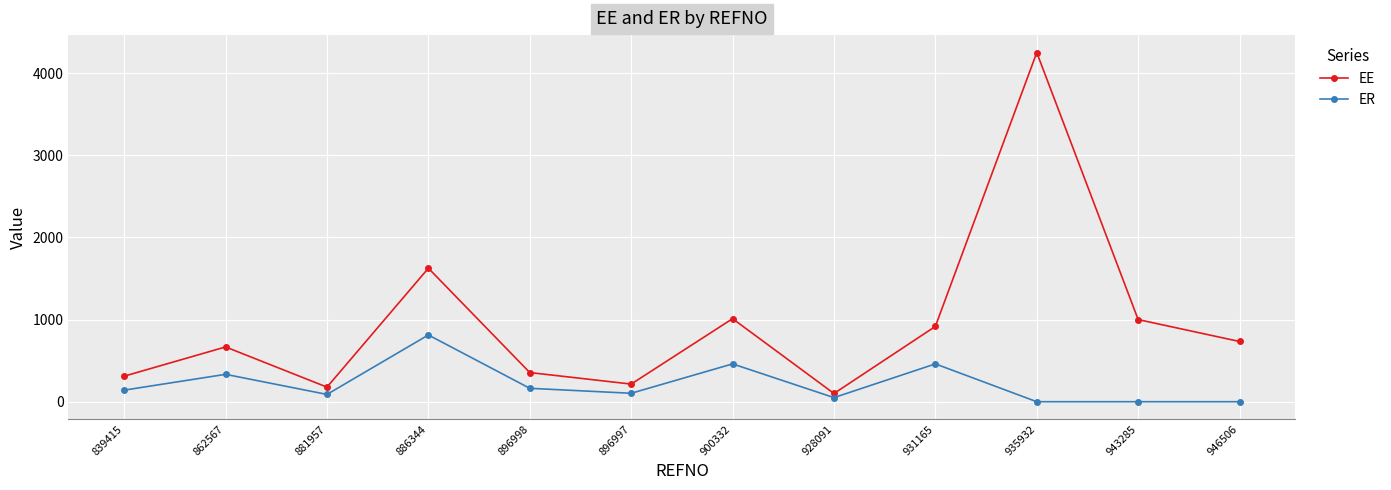

What is the sum of all EE values?

11360.2